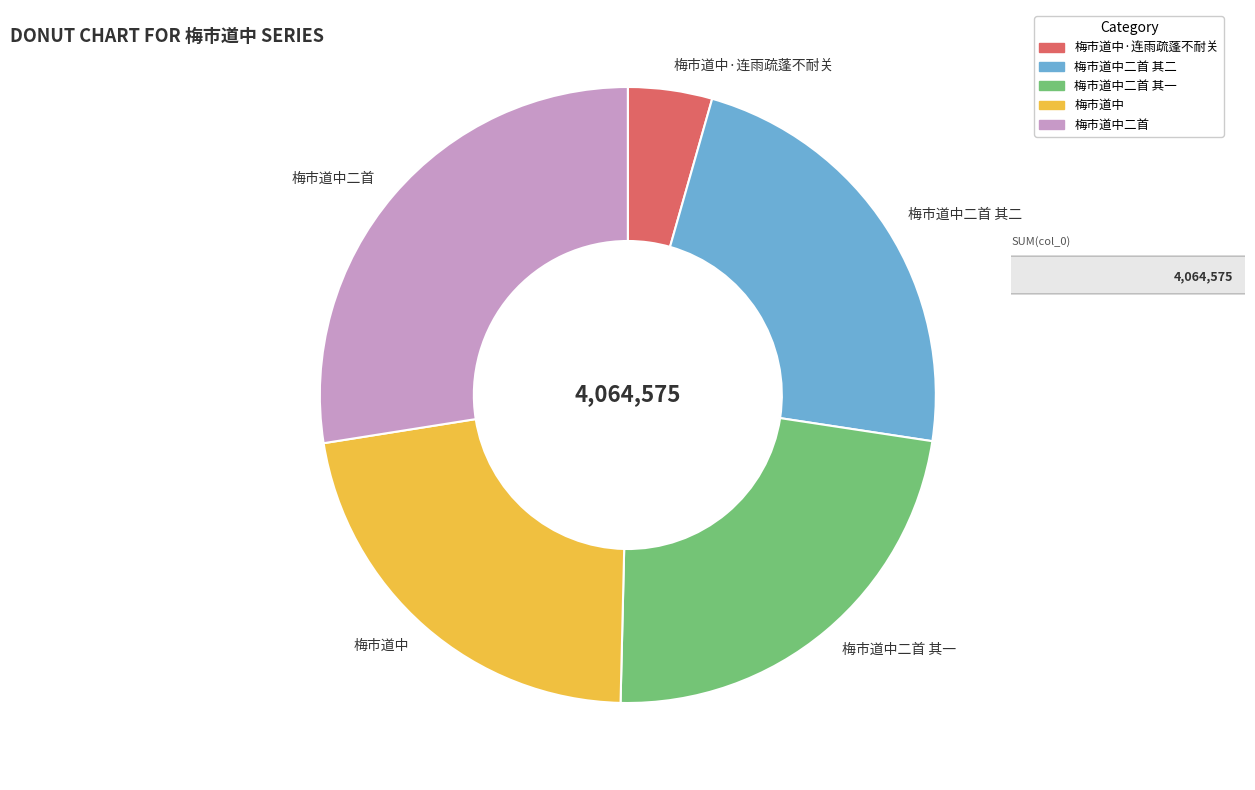

Is there any slice that represents more than half of the pie?

No